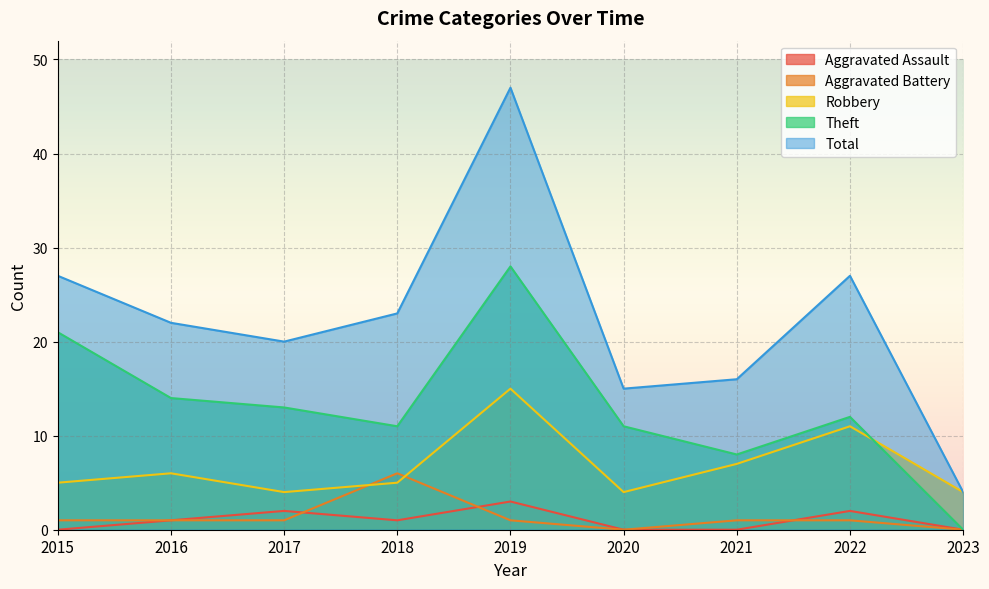

Reading right to left, transcribe all the data shown in this chart.

Aggravated Assault: 0	2	0	0	3	1	2	1	0
Aggravated Battery: 0	1	1	0	1	6	1	1	1
Robbery: 4	11	7	4	15	5	4	6	5
Theft: 0	12	8	11	28	11	13	14	21
Total: 4	27	16	15	47	23	20	22	27